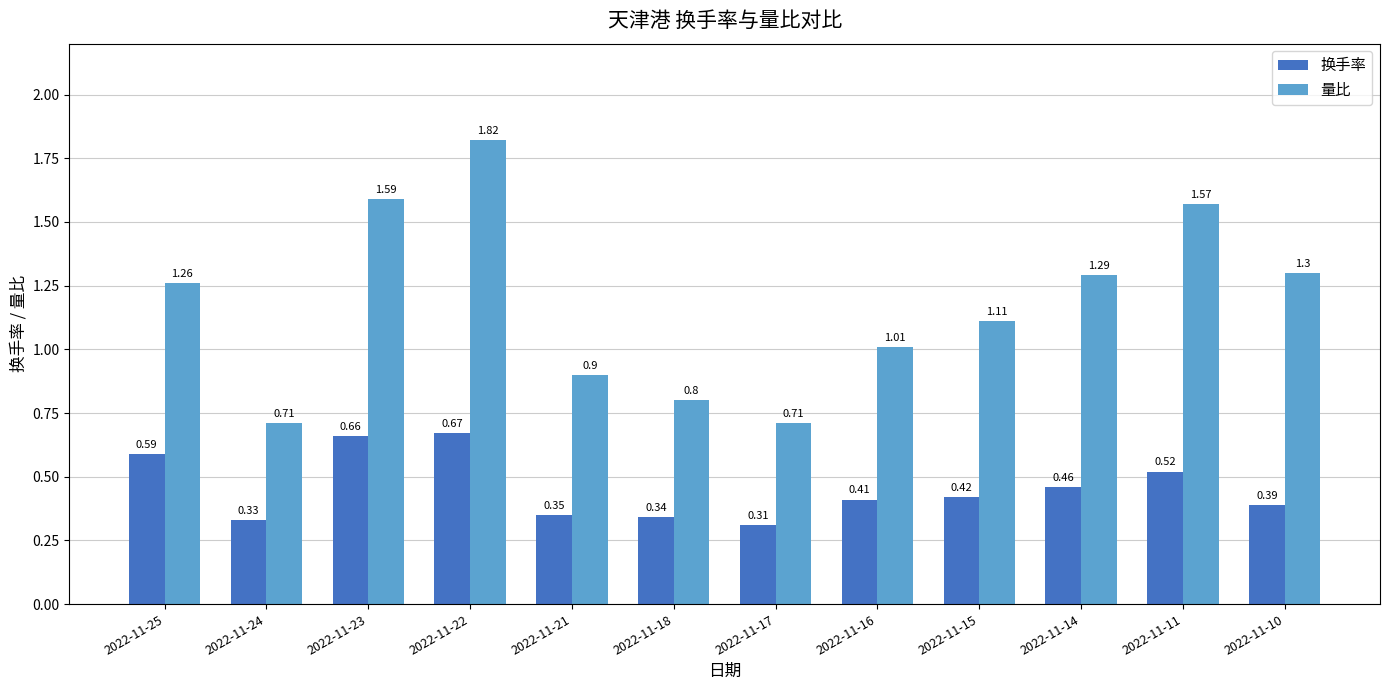

Which category has the lowest value in the 换手率 series?

2022-11-17